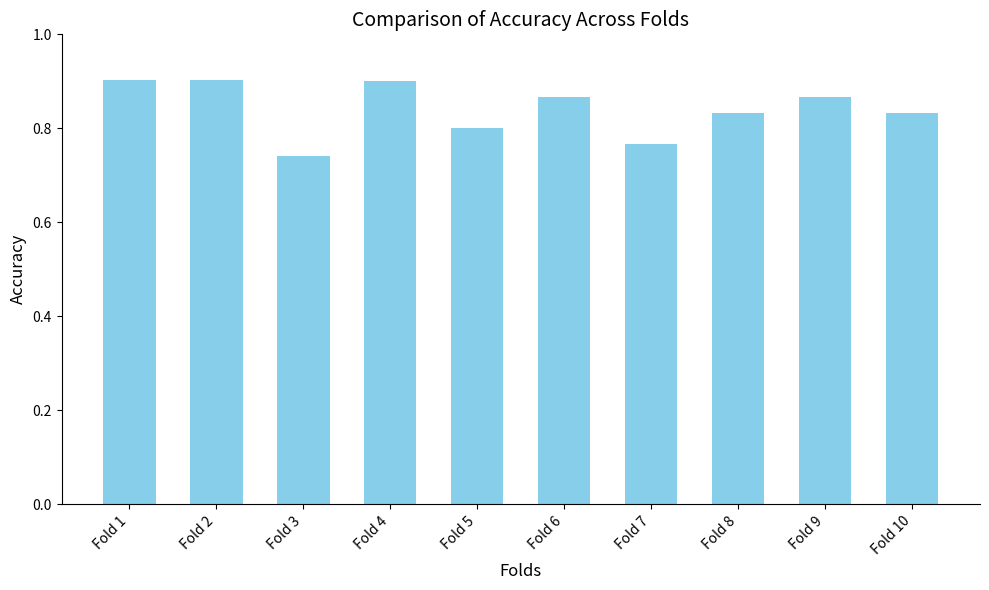

Count the number of data series in this chart.

1